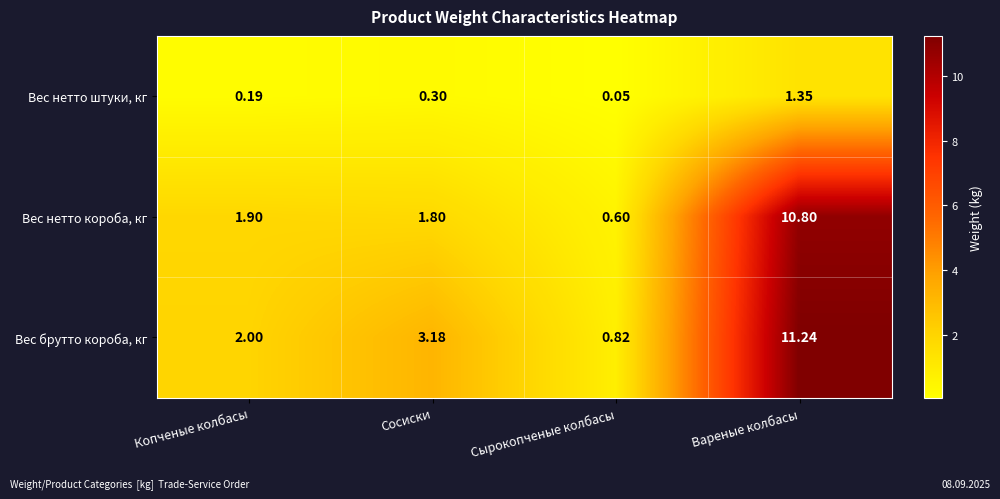

List the series in order of their peak value, lowest first.

Вес нетто штуки, кг, Вес нетто короба, кг, Вес брутто короба, кг